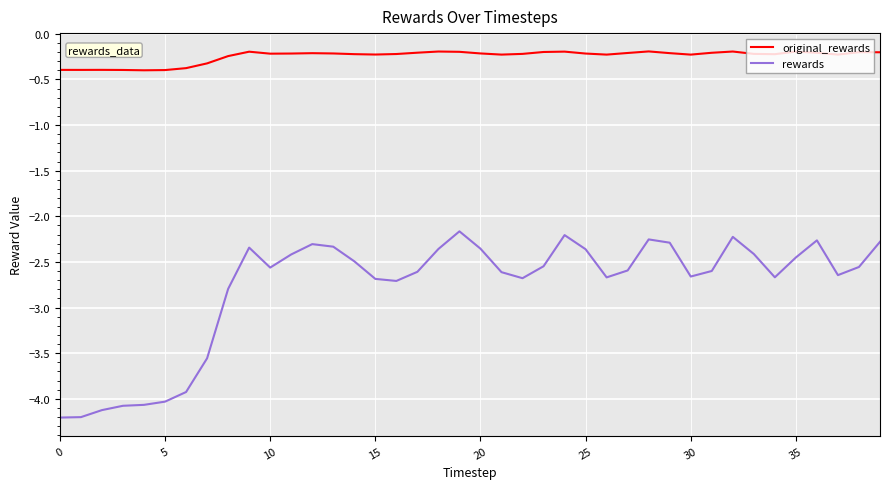

True or false: rewards and original_rewards cross at least once.

False